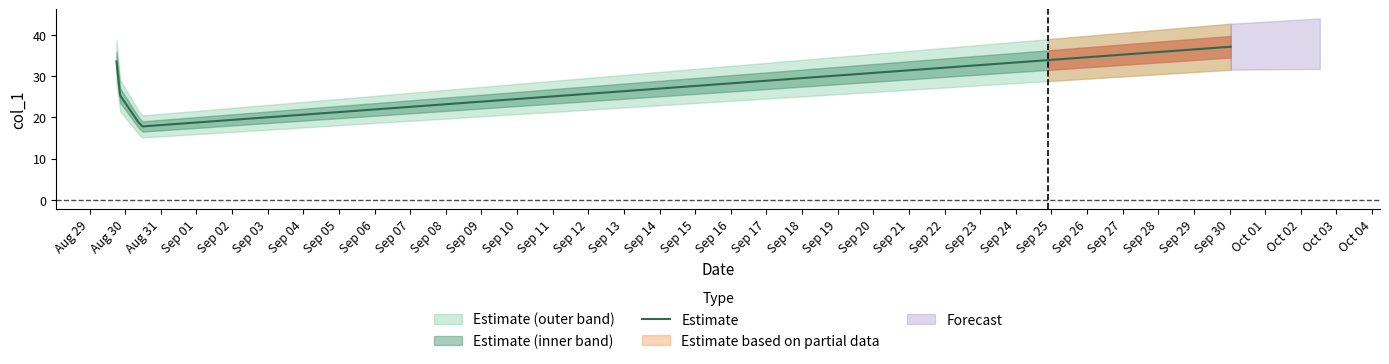

What is the difference between the second highest and minimum values?

15.8